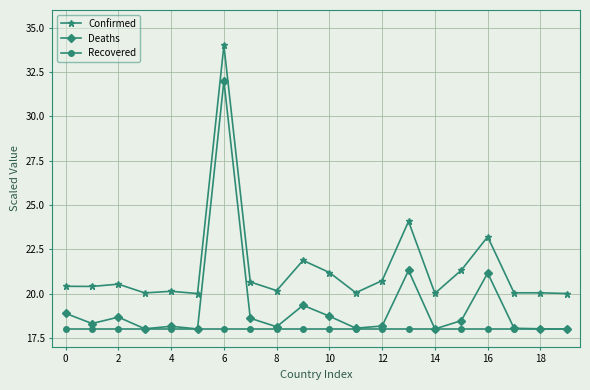

Is this an area chart (filled region under the line)?

No